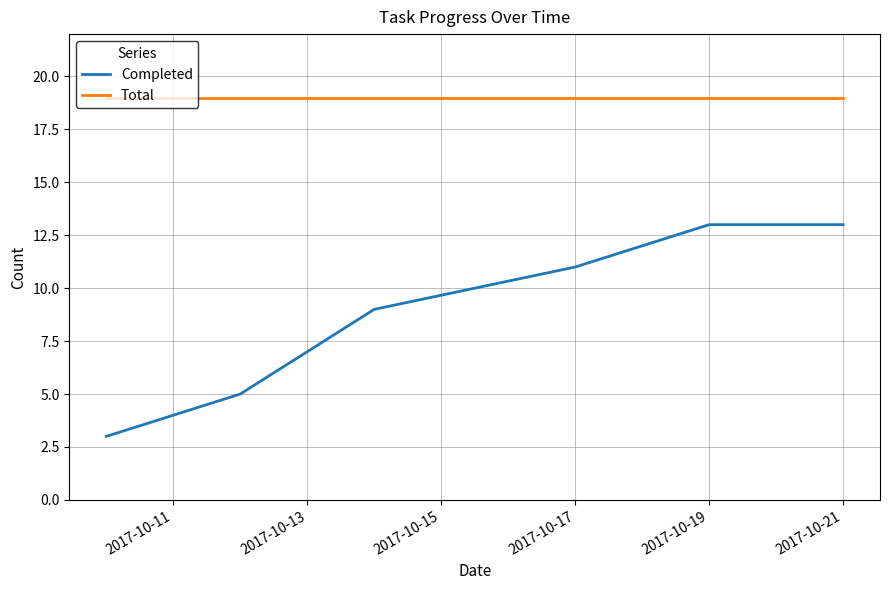

Rank the series by their average value, from highest to lowest.

Total, Completed